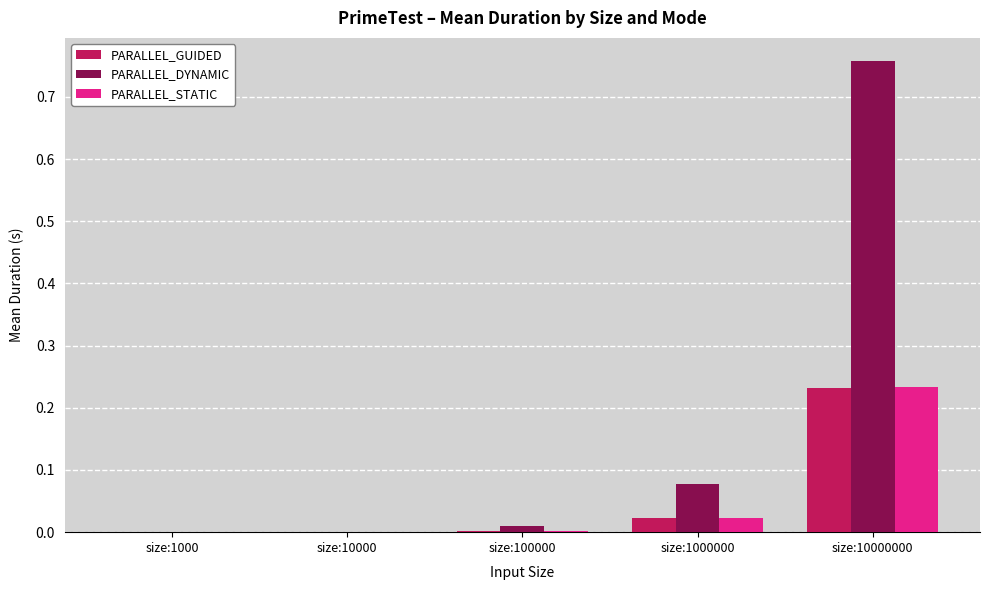

Between size:100000 and size:10000000, which series saw the biggest shift?

PARALLEL_DYNAMIC